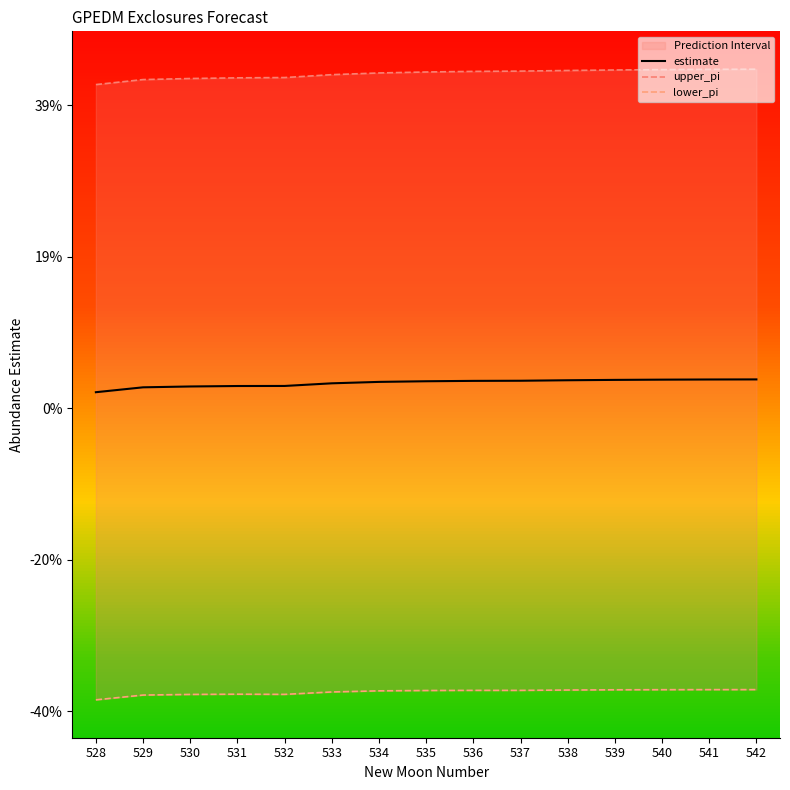

Which category has the lowest value in the lower_pi series?

528